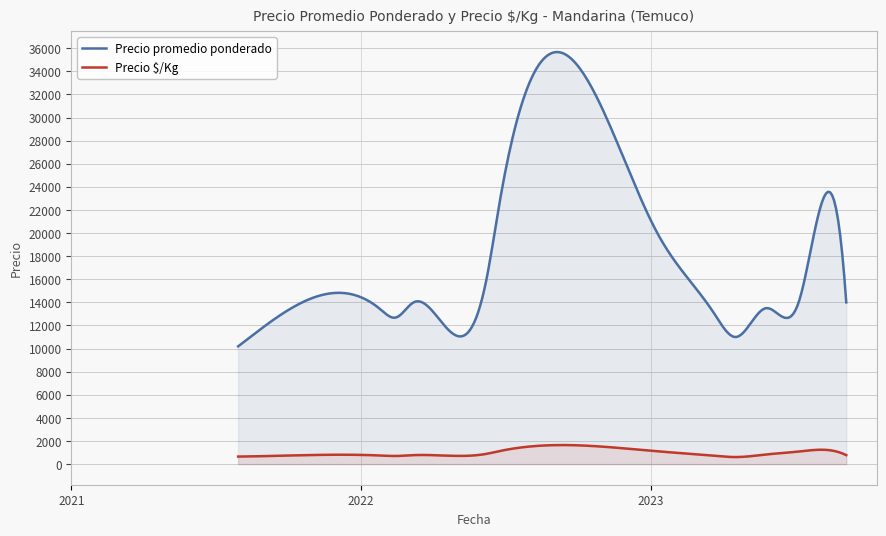

Between 2021-08-27 and 2022-06-24, which is larger?

2022-06-24